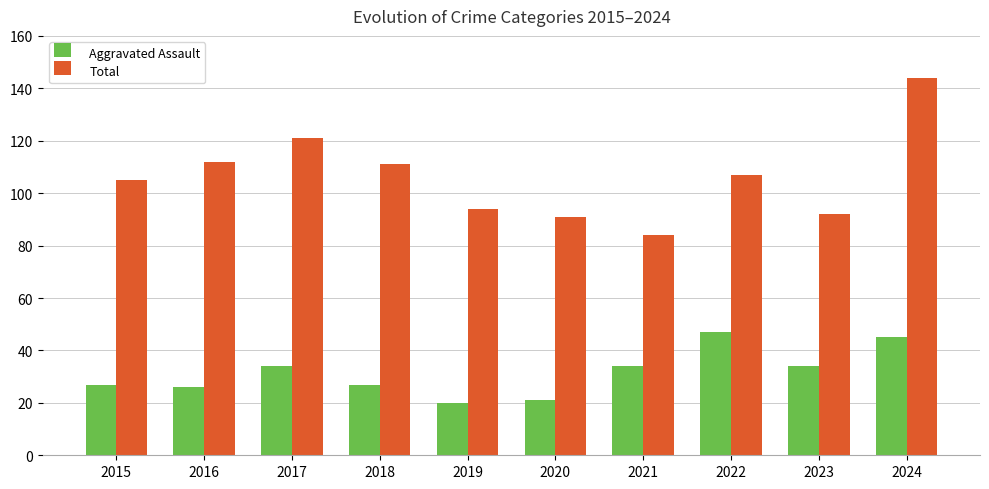

How many groups of bars are there?

10